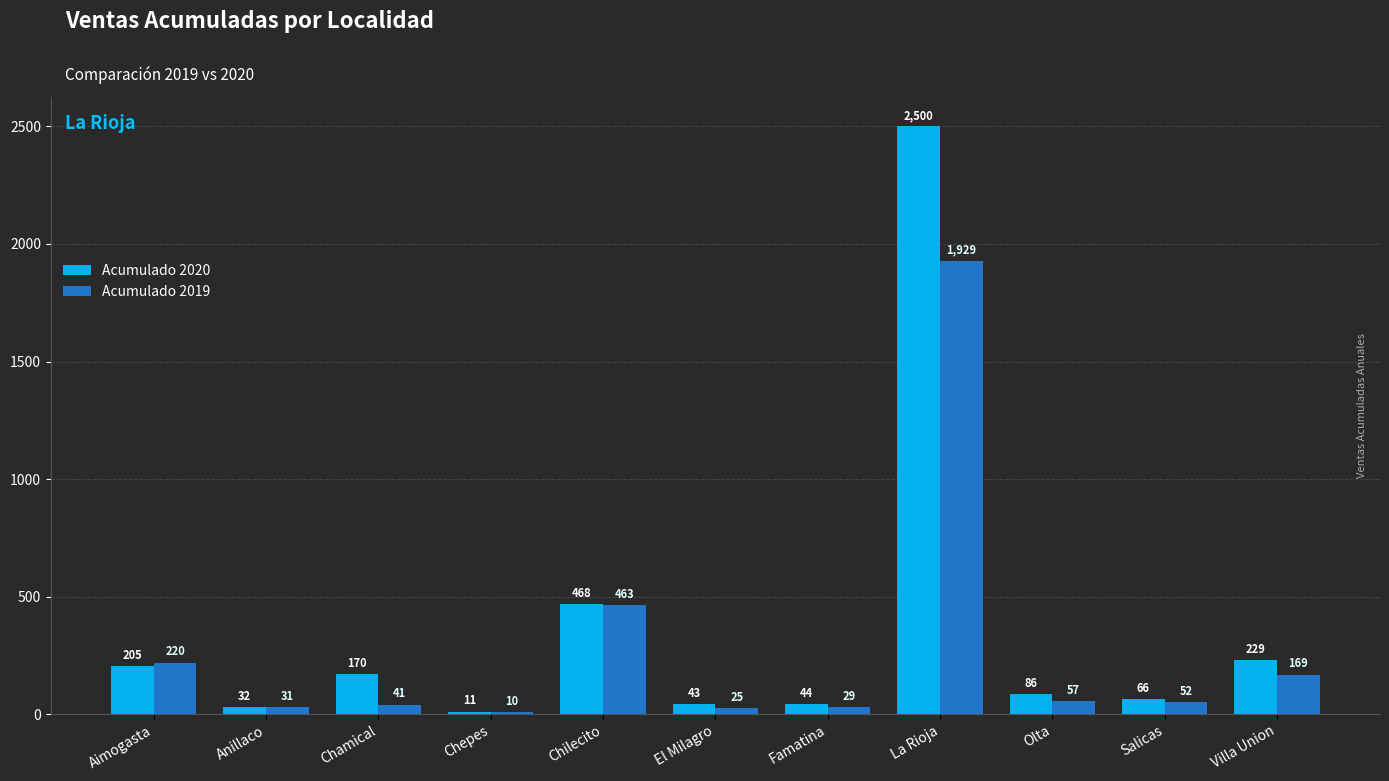

At which category is the sum across all series the highest?

La Rioja